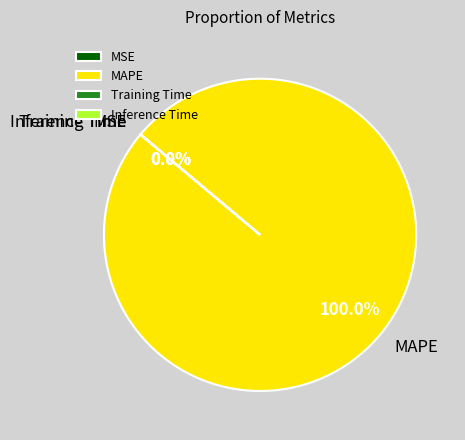

What is the largest slice in the pie chart?

MAPE